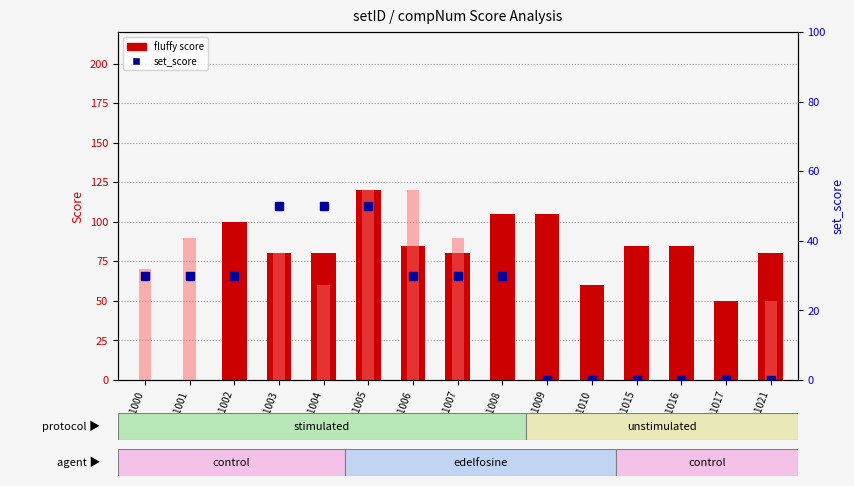

Which series has the widest spread of Y values?

fluffy score